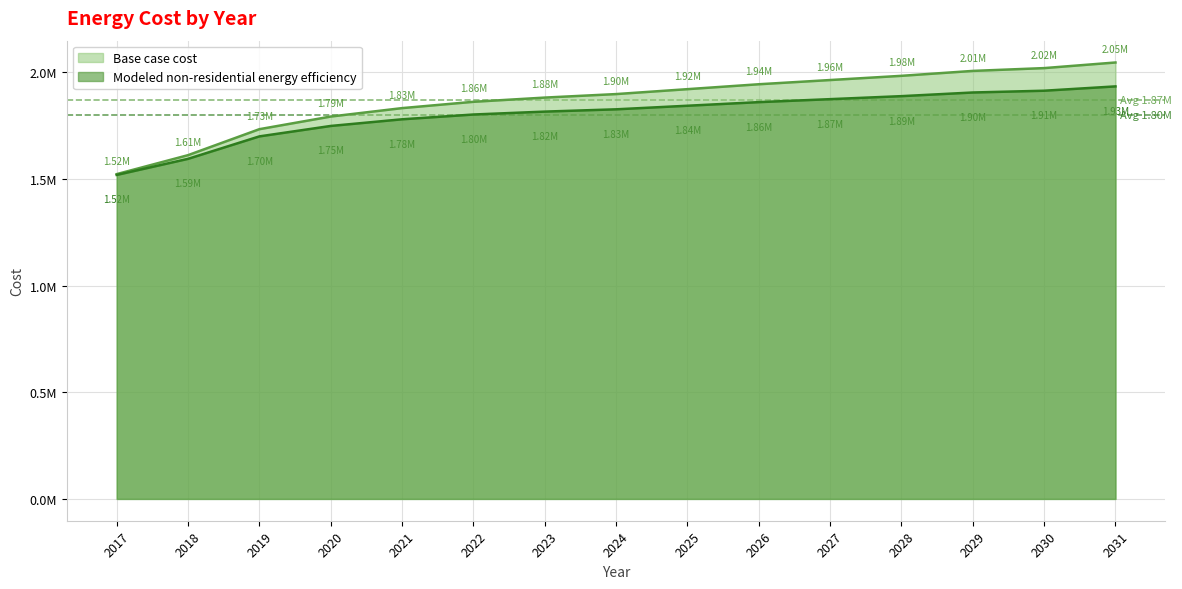

What is the difference between the second highest and minimum values in the Base case cost series?

496852.0